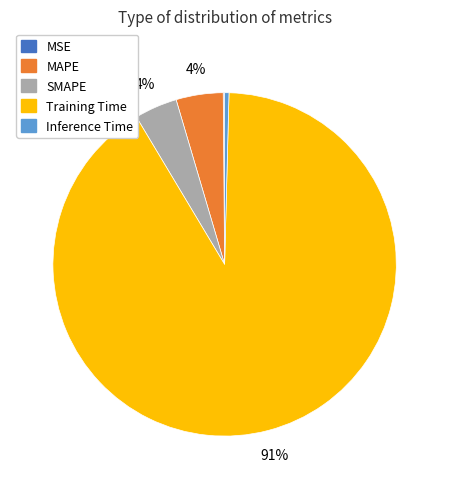

Which has a higher value, MAPE or Inference Time?

MAPE